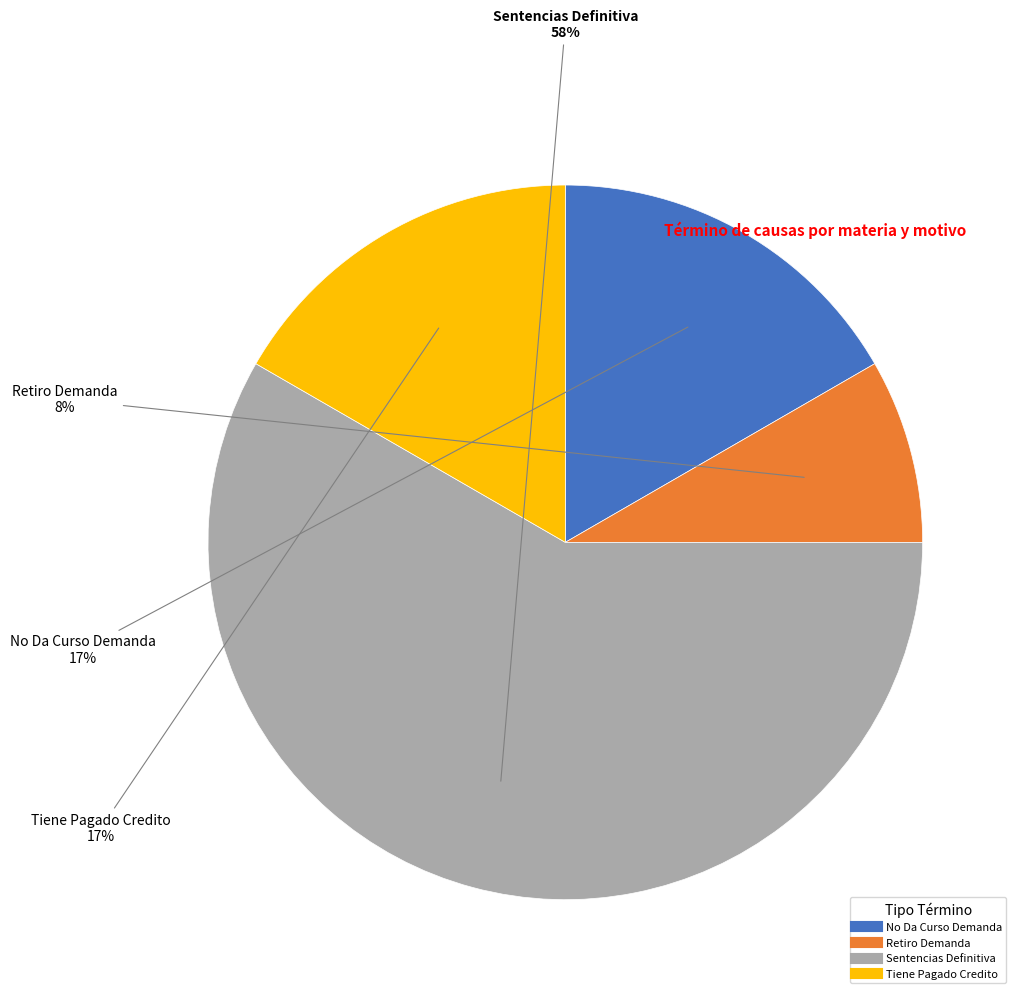

To the nearest percent, what portion does No Da Curso Demanda represent?

17%